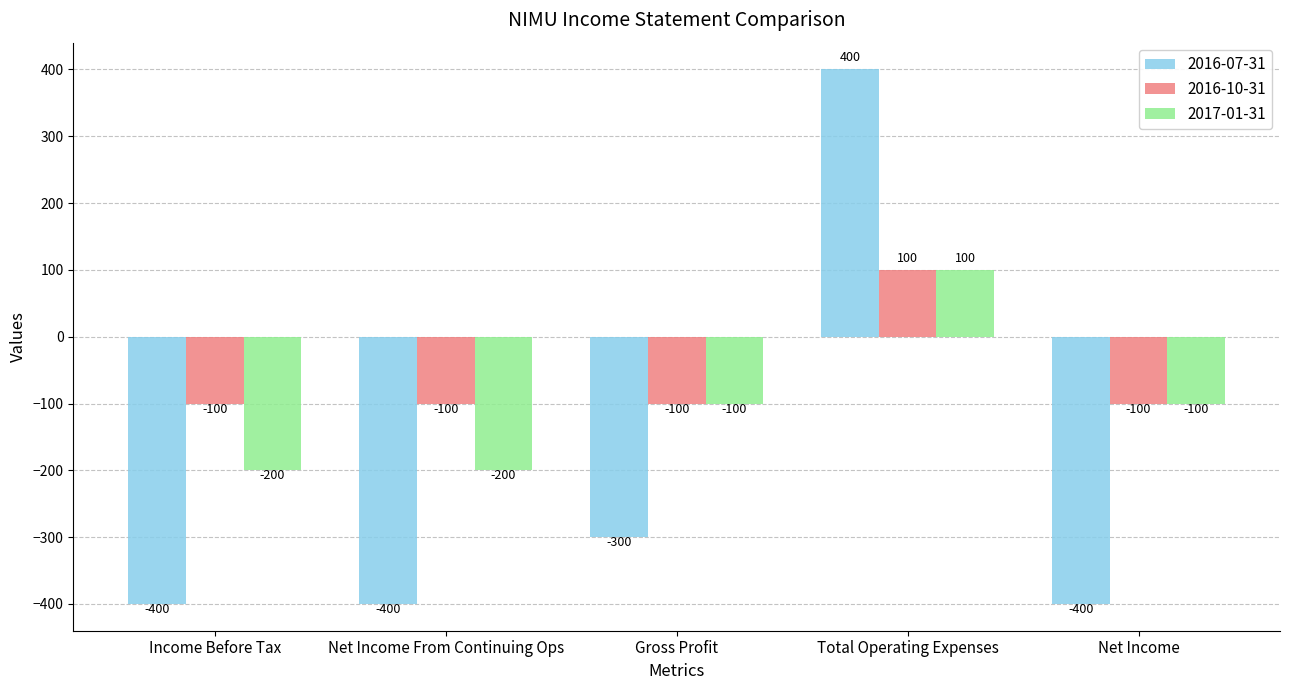

Between Total Operating Expenses and Net Income, which series saw the biggest shift?

2016-07-31